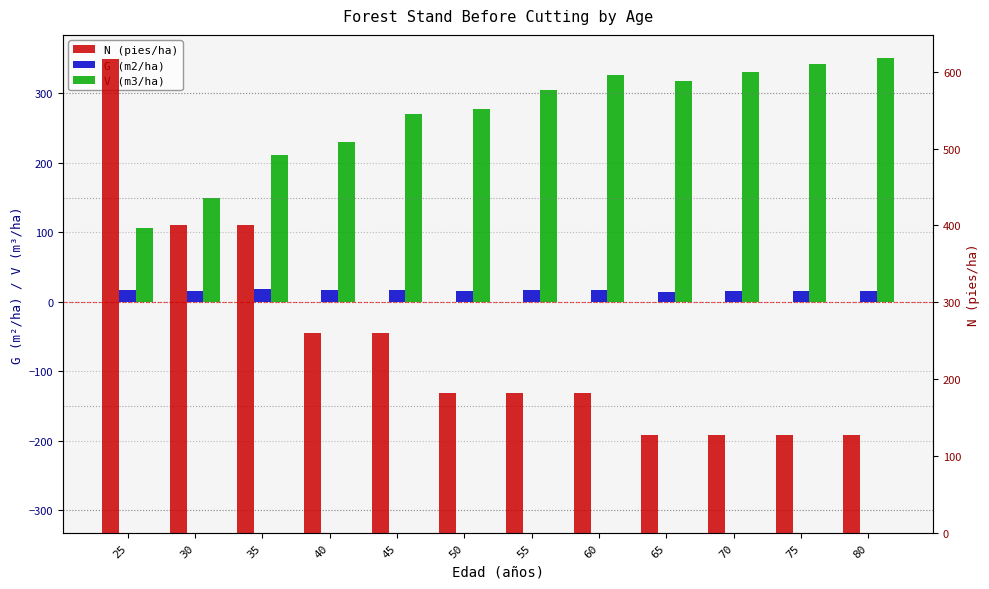

What is the value of the N (pies/ha) bar at the 8th from the left?

182.5